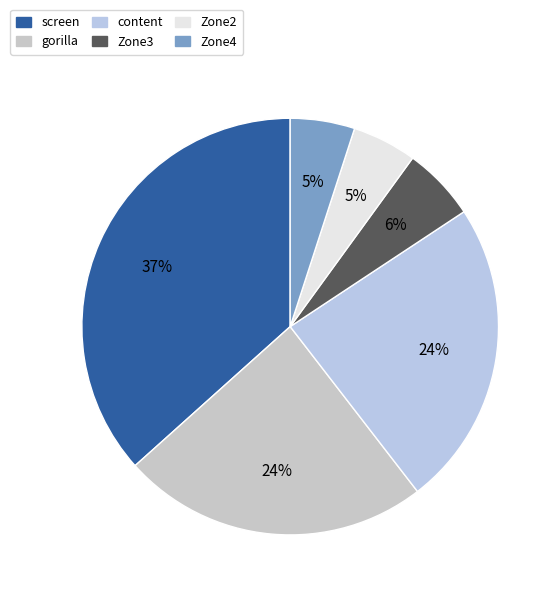

Which slice is the smallest?

Zone2